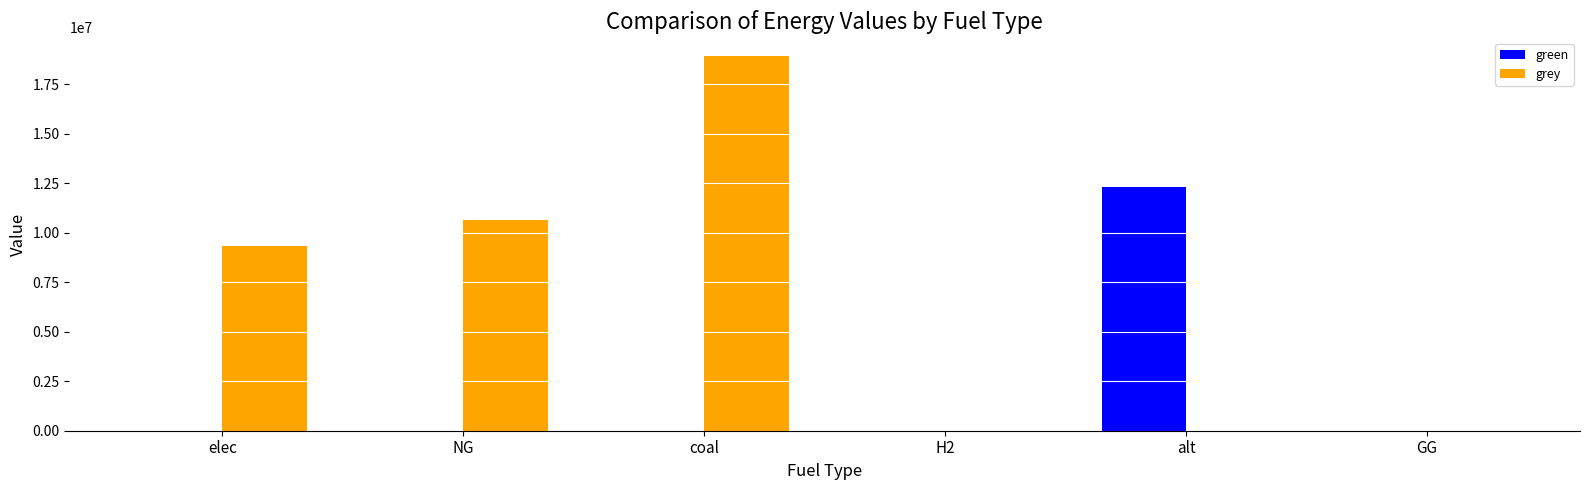

Is the value of grey at coal greater than the value of green at GG?

Yes